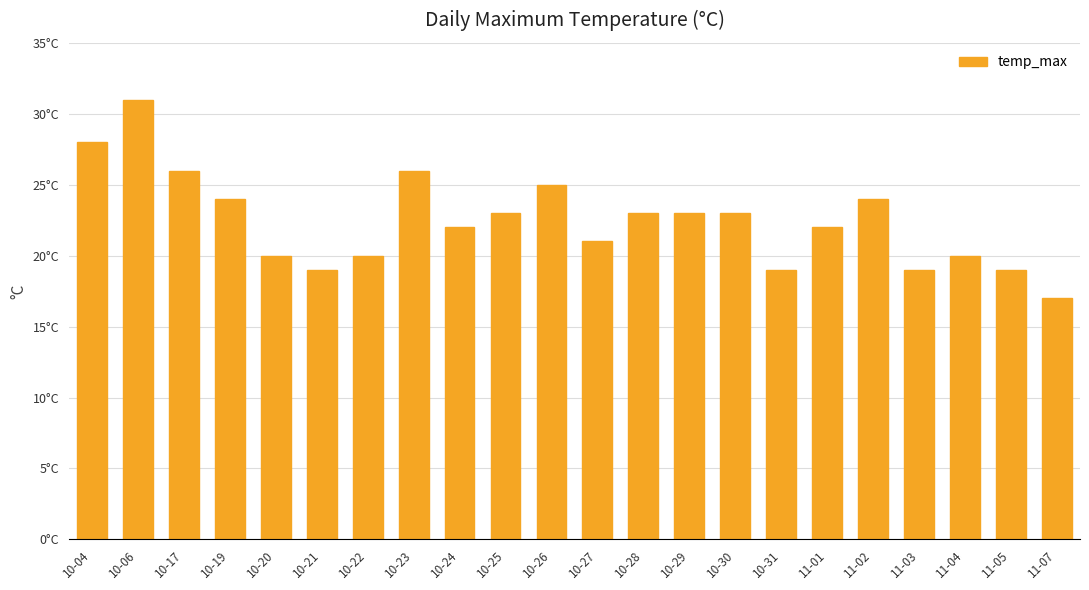

Rank the categories by value from lowest to highest.

11-07, 10-21, 10-31, 11-03, 11-05, 10-20, 10-22, 11-04, 10-27, 10-24, 11-01, 10-25, 10-28, 10-29, 10-30, 10-19, 11-02, 10-26, 10-17, 10-23, 10-04, 10-06